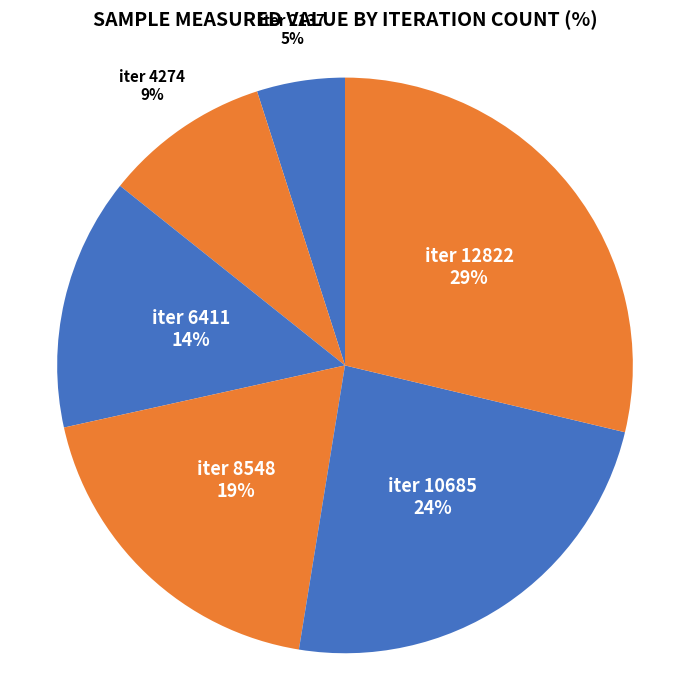

Approximately how many times larger is the value at iter 6411 compared to iter 12822?

0.5